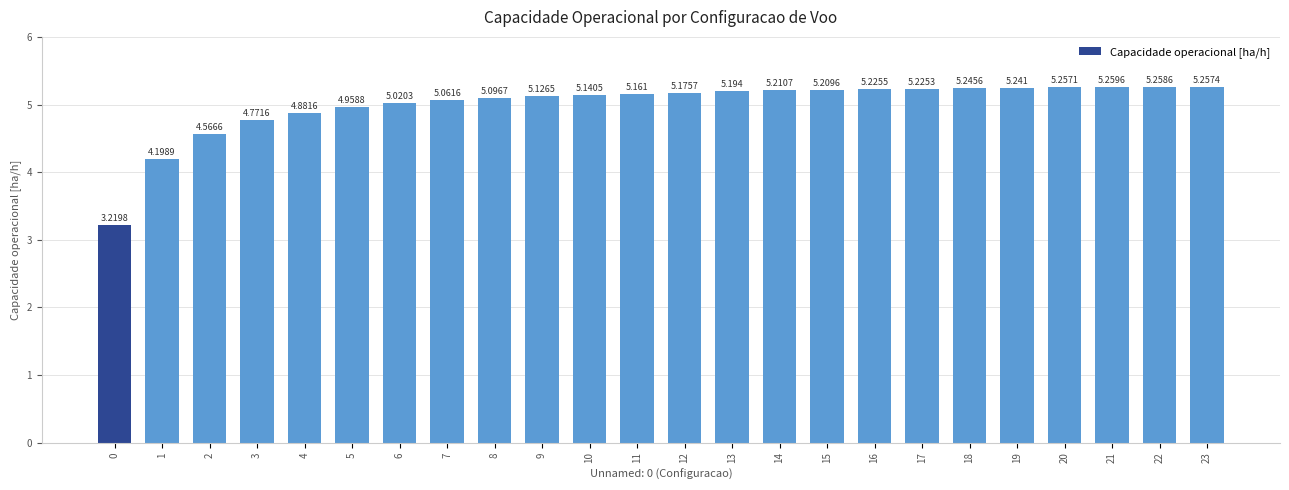

What is the difference between the maximum and minimum values?

2.0